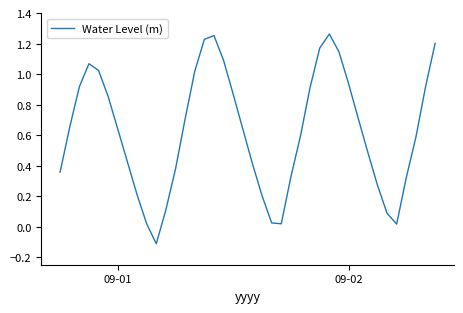

What is the sum of all values?

24.9